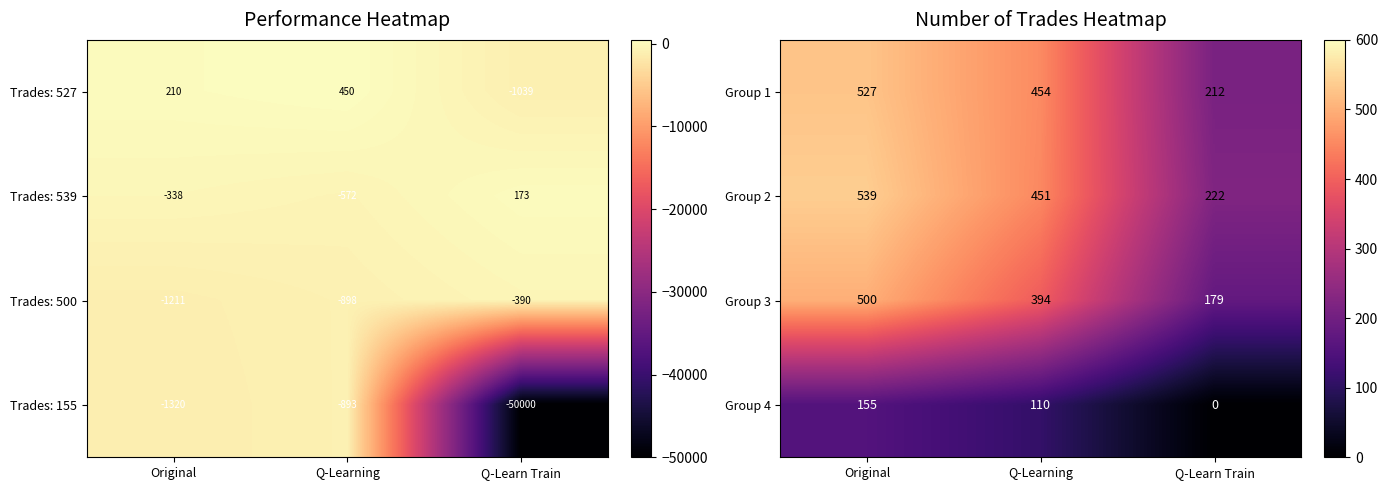

What is the total value across all series at Original?

1721